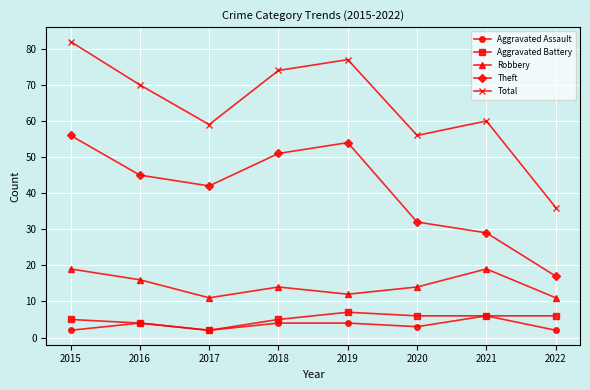

Which series has the widest spread of values?

Total